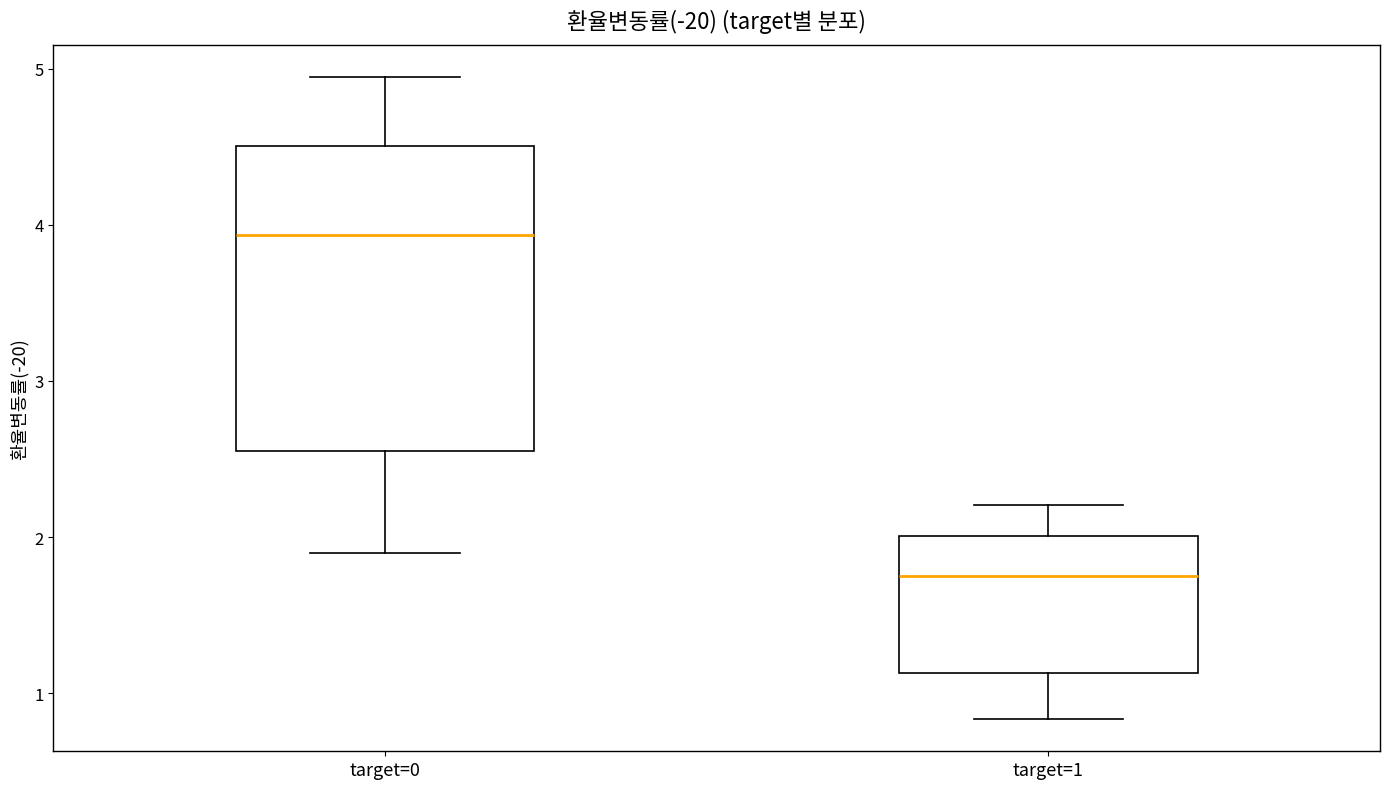

Where is the upper edge of the box for target=1 on the y-axis? The values are not printed on the chart, so give them approximately, as read against the axis.

2.0